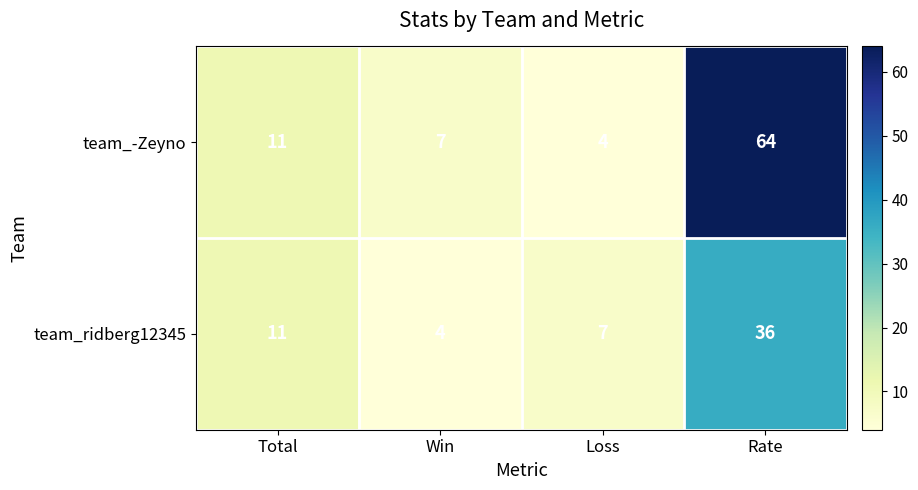

Rank the series at Rate from highest to lowest value.

team_-Zeyno, team_ridberg12345